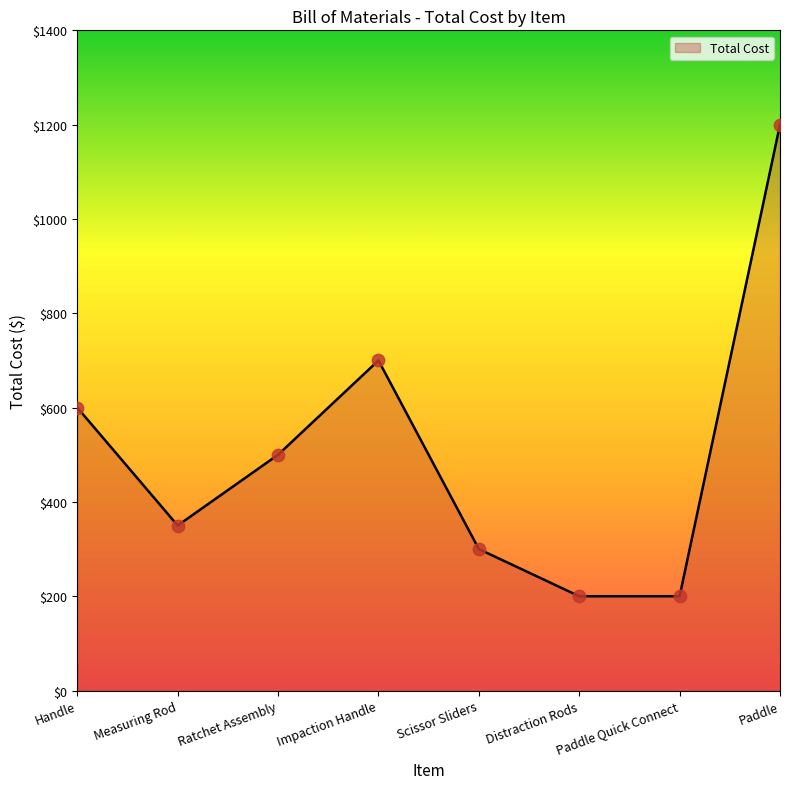

Approximately how many times larger is the value at Impaction Handle compared to Paddle?

0.6